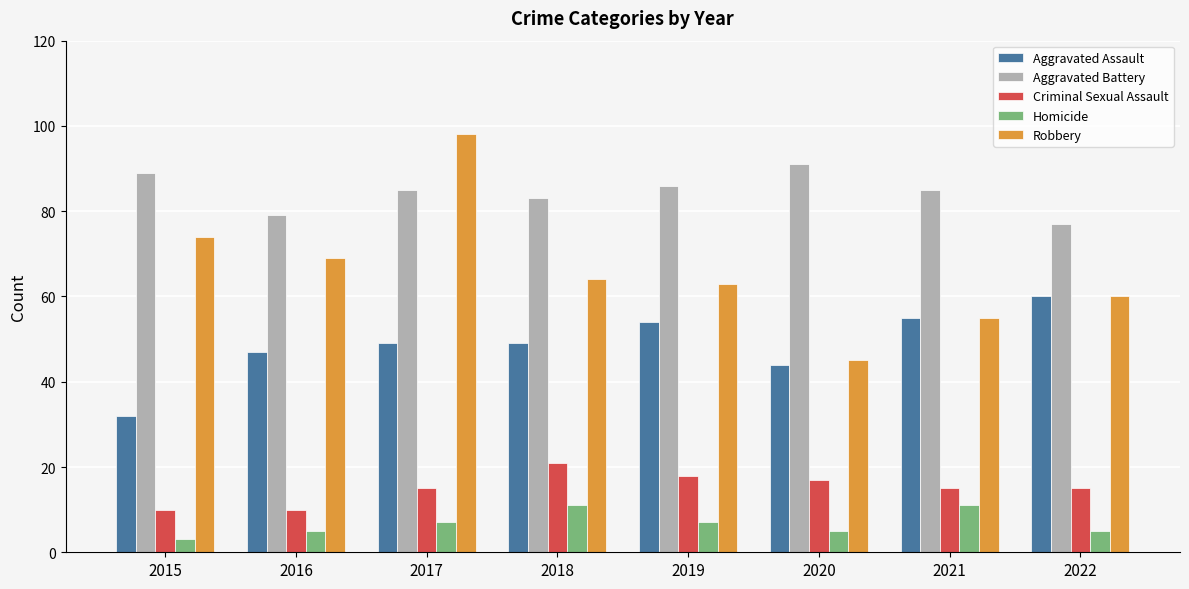

Which series has the largest range (max minus min)?

Robbery